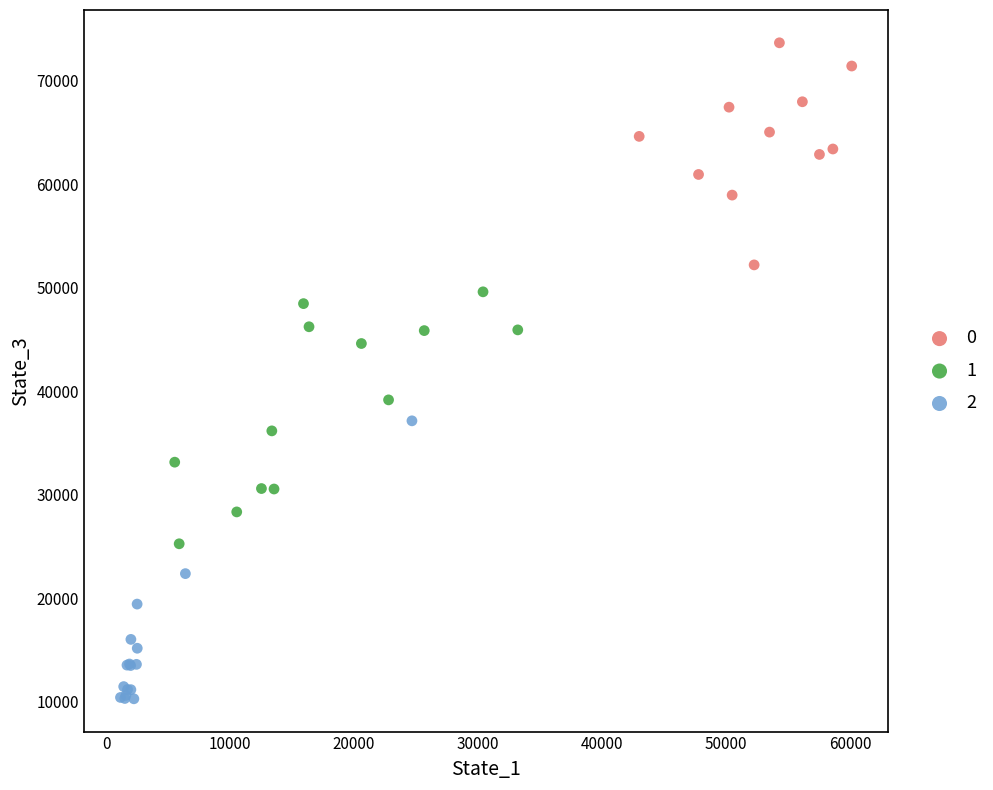

What are all the series names shown in the legend?

0, 1, 2